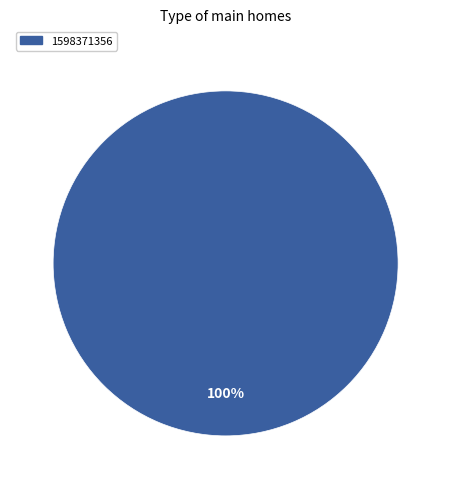

Does any single category account for the majority?

Yes